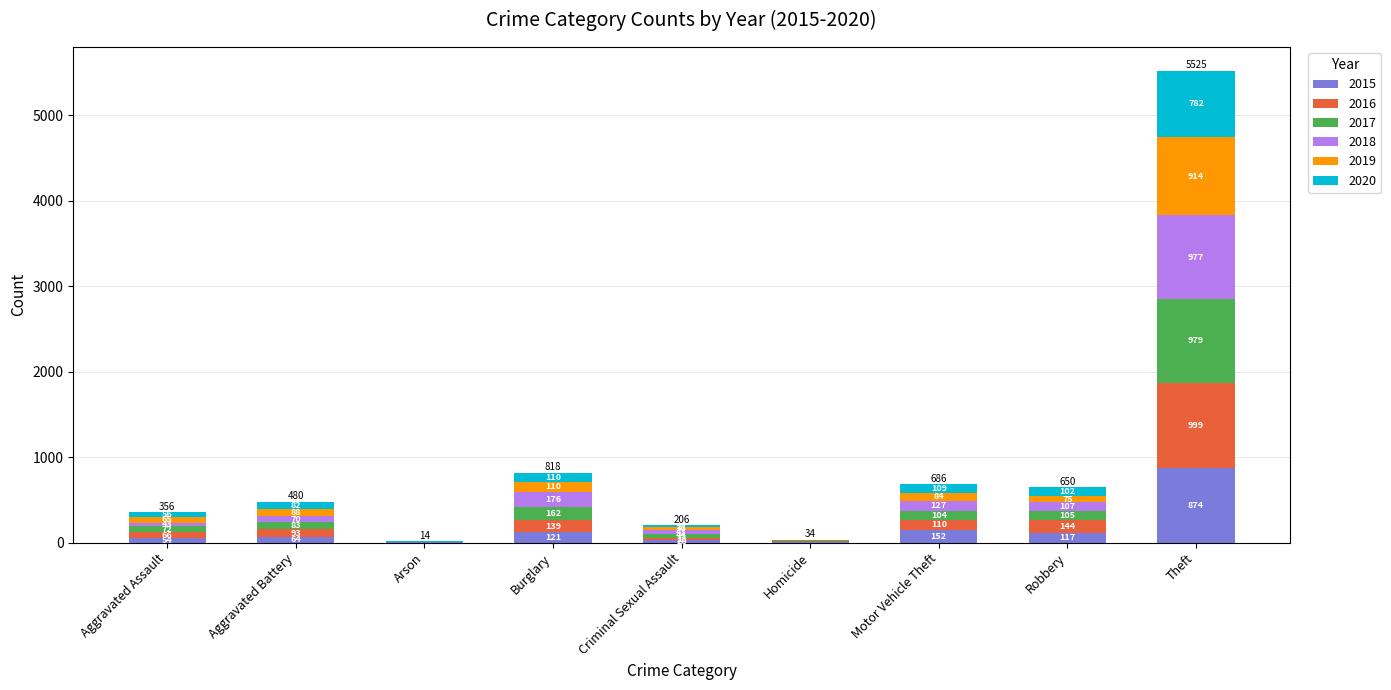

Reading left to right, what are the values for 2015?

Aggravated Assault=54	Aggravated Battery=64	Arson=2	Burglary=121	Criminal Sexual Assault=28	Homicide=13	Motor Vehicle Theft=152	Robbery=117	Theft=874